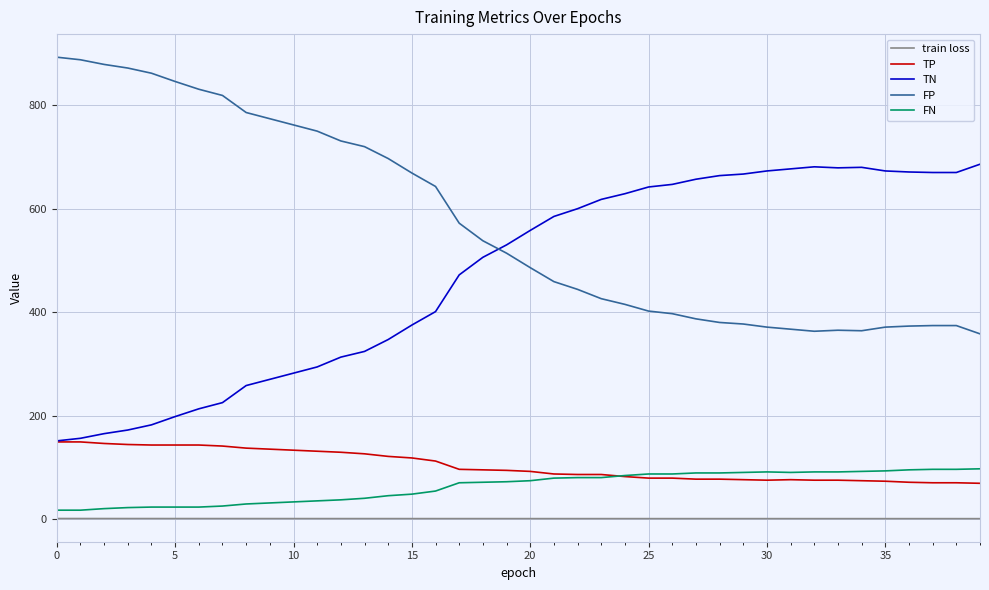

True or false: FN and FP cross at least once.

False